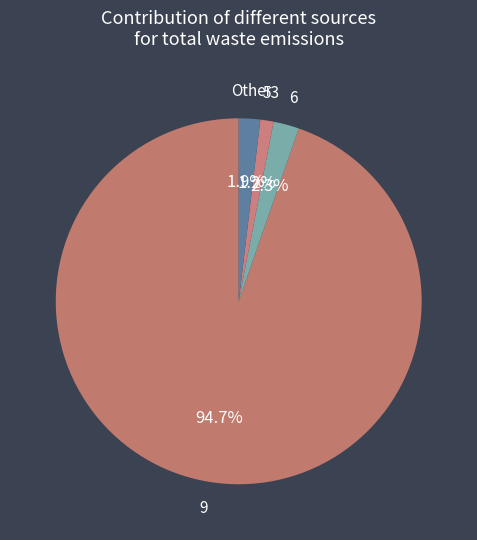

Count the number of slices in the pie.

4